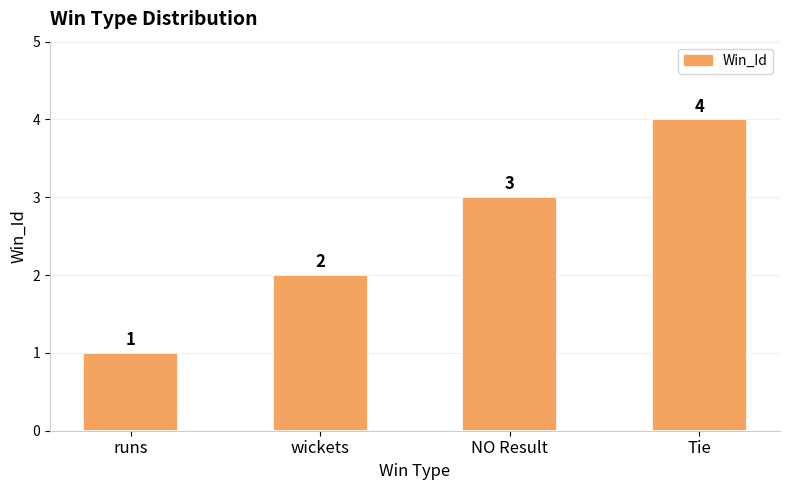

What is the value of the 4th bar from the left?

4